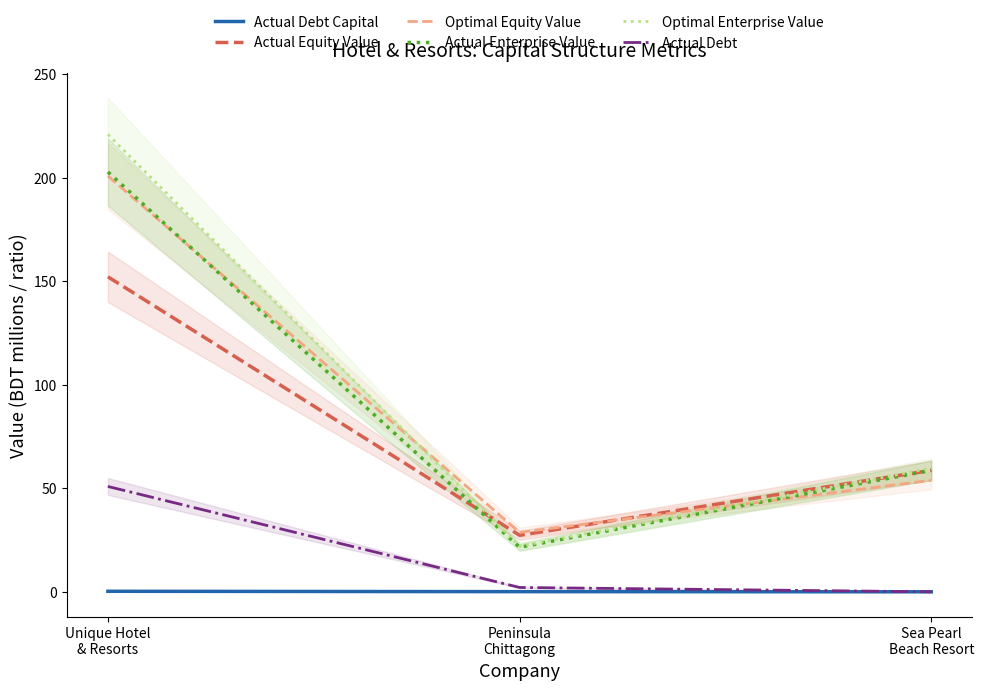

The value of Optimal Enterprise Value at Peninsula
Chittagong is 22.0. True or false?

True